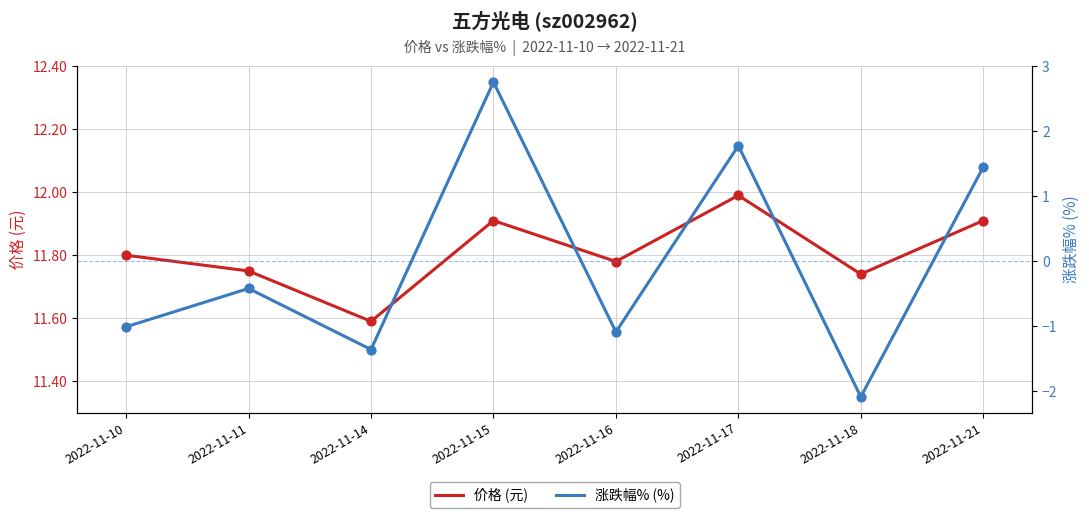

At how many categories does at least one series exceed 7?

8